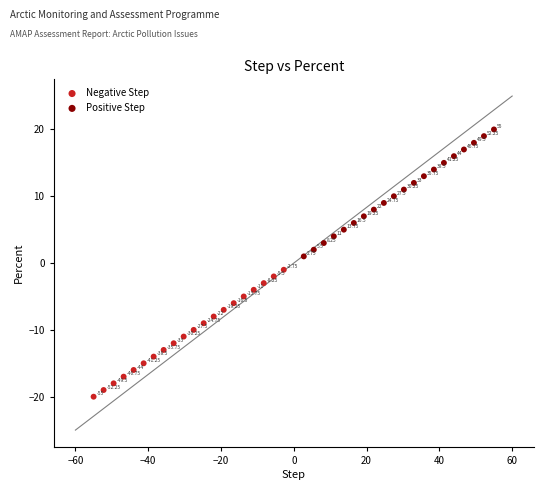

What are all the series names shown in the legend?

Negative Step, Positive Step